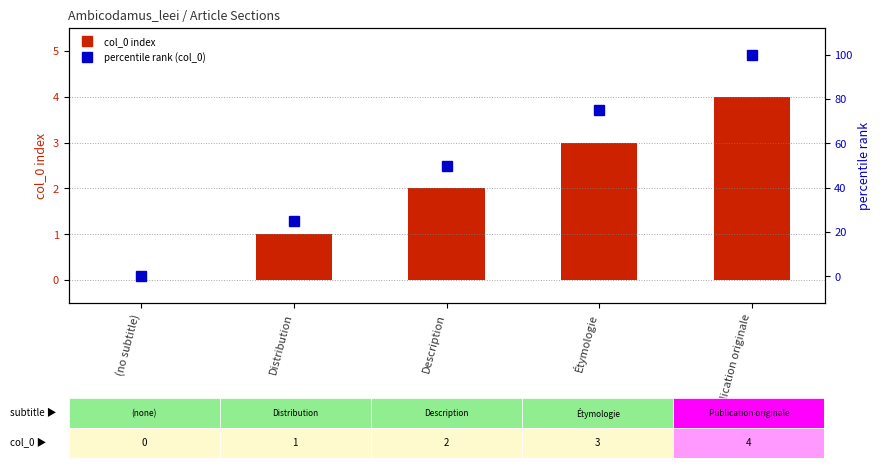

List the labels in order of col_0 index value, smallest first.

(no subtitle), Distribution, Description, Étymologie, Publication originale